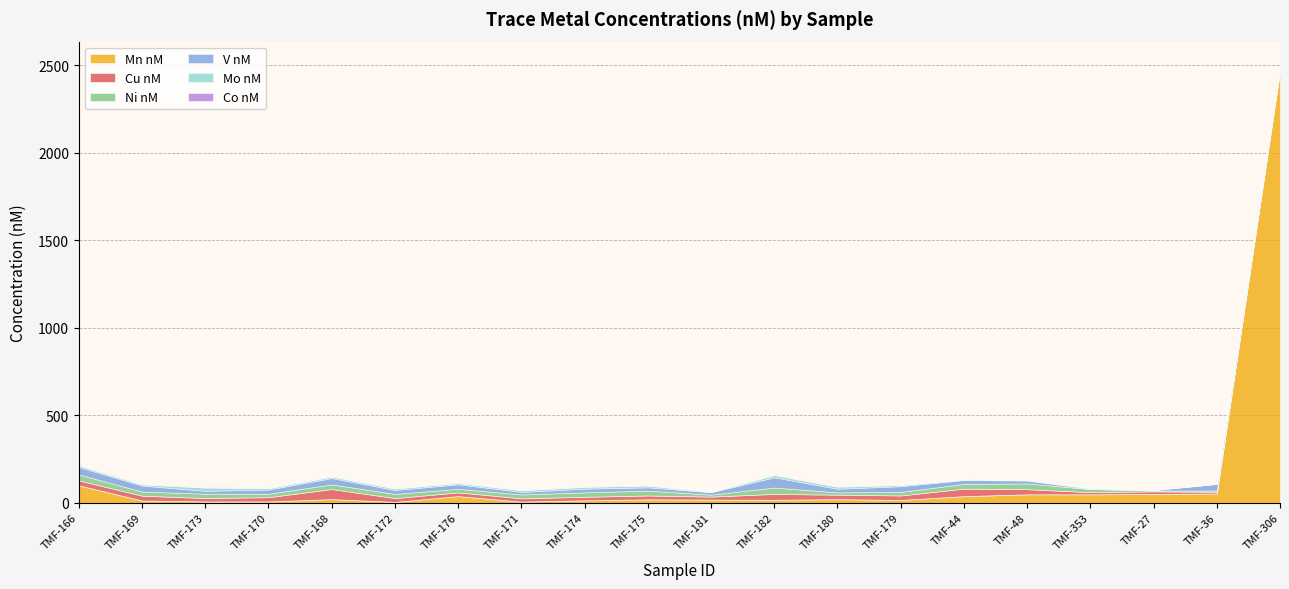

The value of Mo nM at TMF-174 is 2.2. True or false?

False